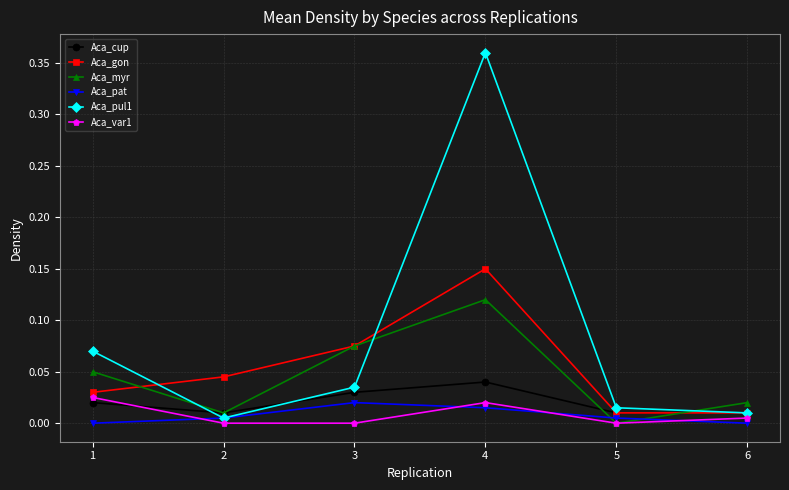

Where is the first local maximum for Aca_pul1?

4